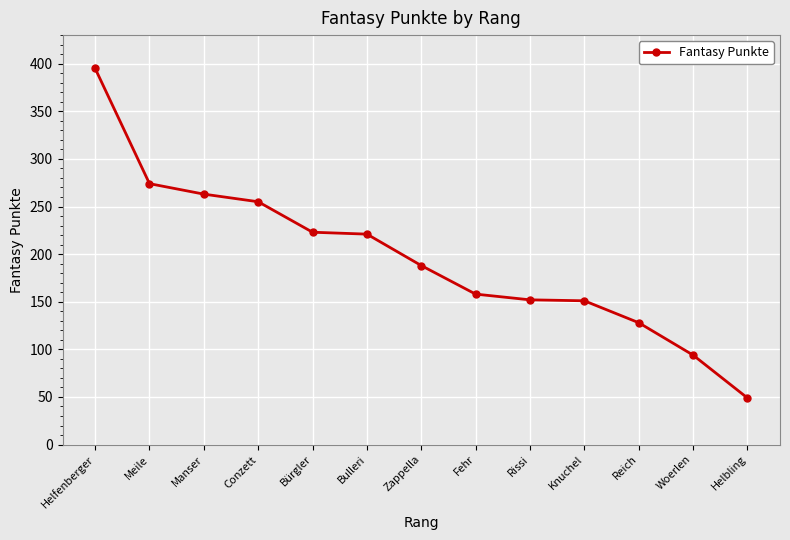

Is this an area chart (filled region under the line)?

No